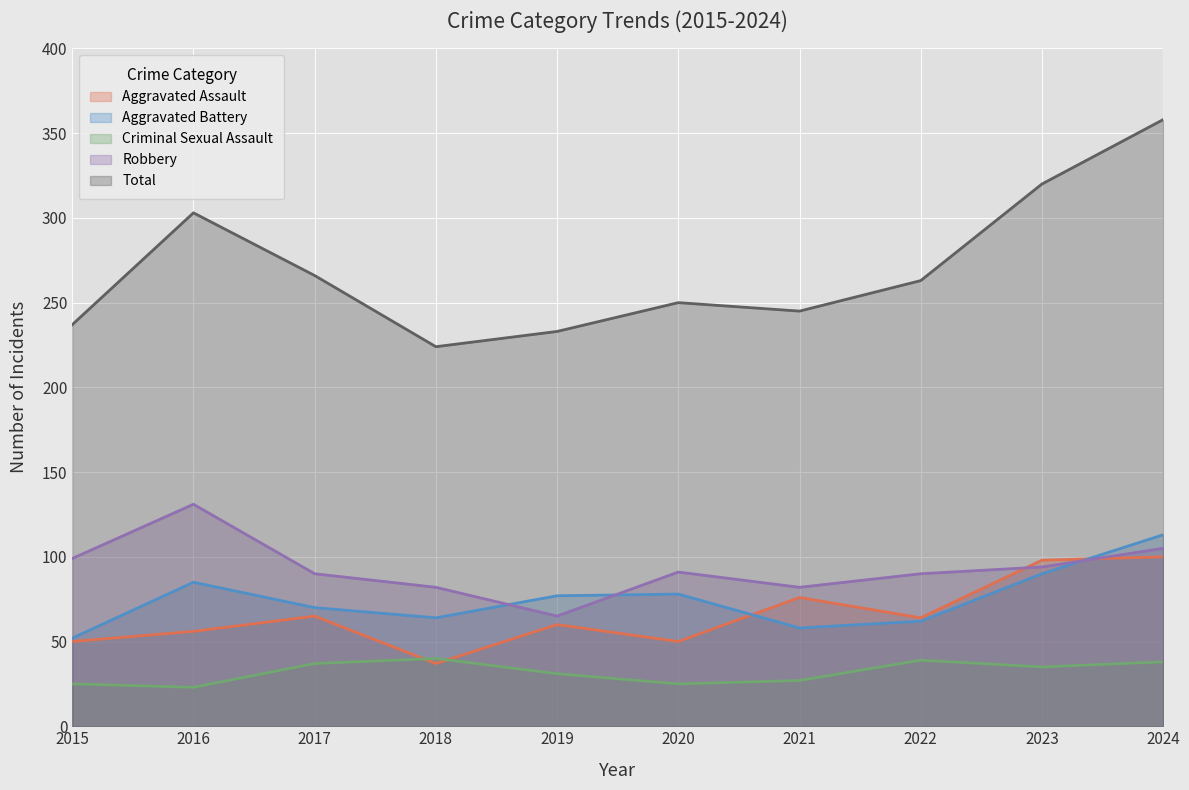

Reading left to right, extract all data points from this chart.

Aggravated Assault: 2015=50	2016=56	2017=65	2018=37	2019=60	2020=50	2021=76	2022=64	2023=98	2024=100
Aggravated Battery: 2015=52	2016=85	2017=70	2018=64	2019=77	2020=78	2021=58	2022=62	2023=90	2024=113
Criminal Sexual Assault: 2015=25	2016=23	2017=37	2018=40	2019=31	2020=25	2021=27	2022=39	2023=35	2024=38
Robbery: 2015=99	2016=131	2017=90	2018=82	2019=65	2020=91	2021=82	2022=90	2023=94	2024=105
Total: 2015=237	2016=303	2017=266	2018=224	2019=233	2020=250	2021=245	2022=263	2023=320	2024=358